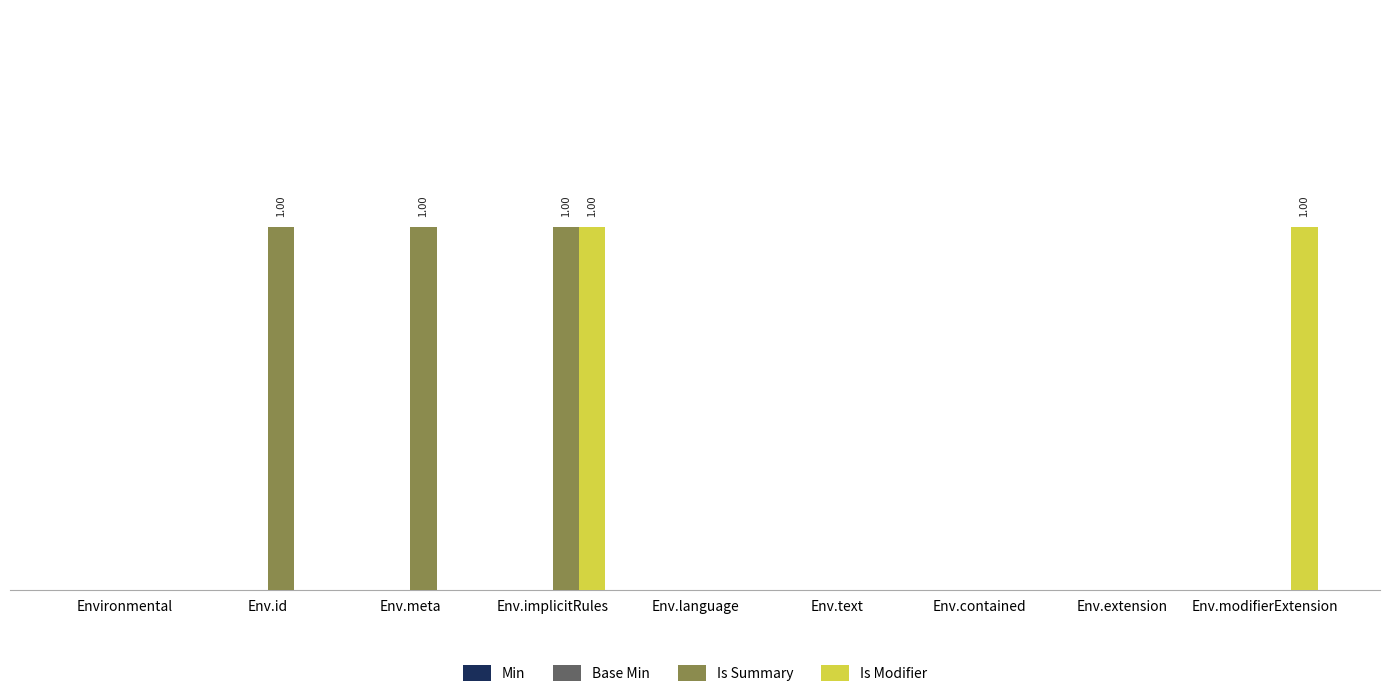

What is the spread (max minus min) of values at Env.meta?

1